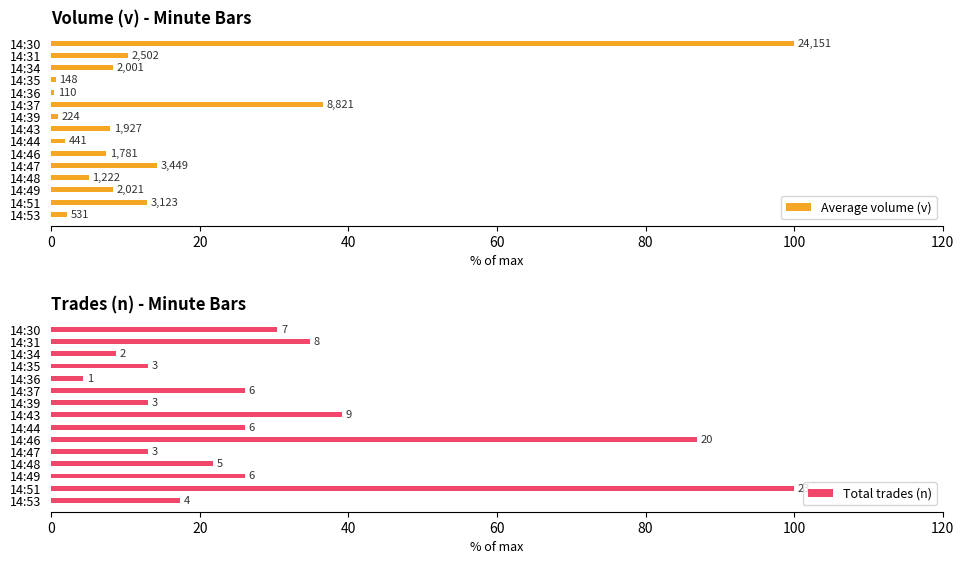

The value of Total trades (n) at 14:39 is 13.0. True or false?

True